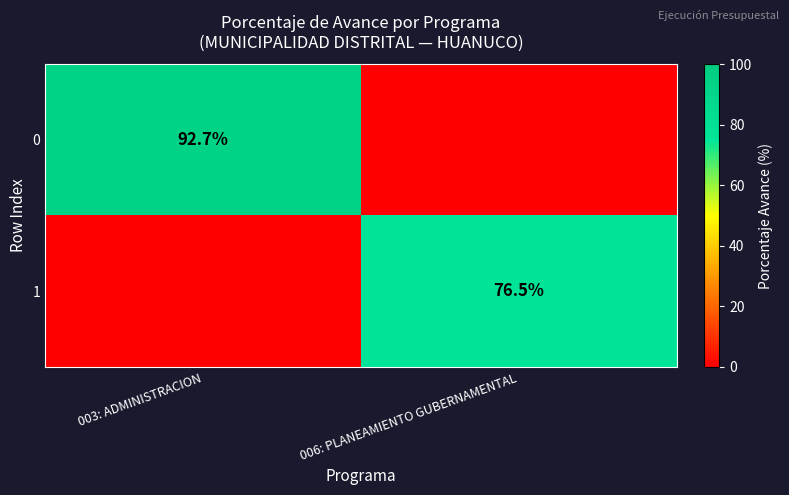

The value of 0 at 003: ADMINISTRACION is 92.7. True or false?

True